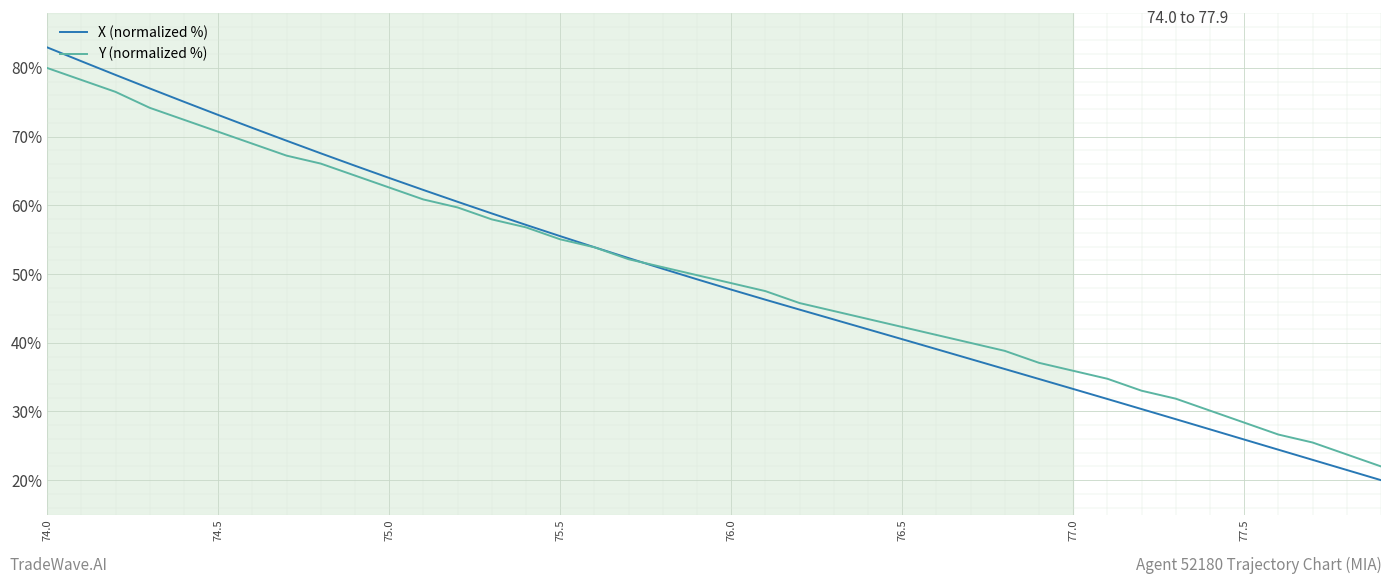

What is the greatest value displayed?

83.0